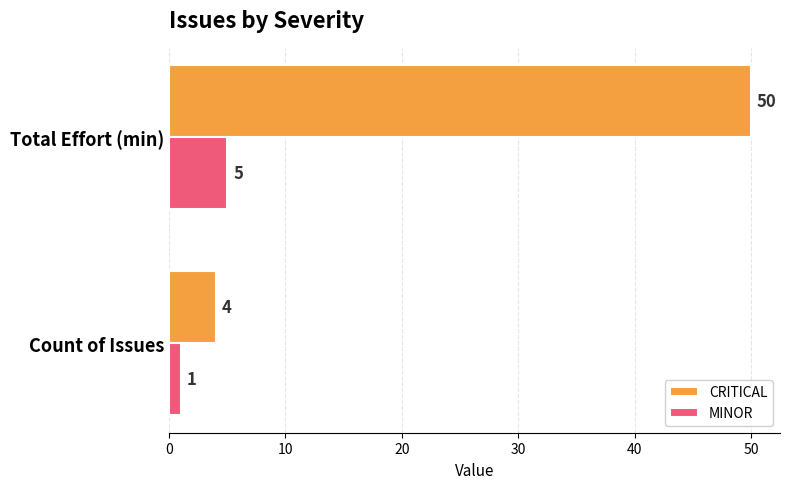

Is the value of MINOR at Count of Issues greater than the value of CRITICAL at Total Effort (min)?

No